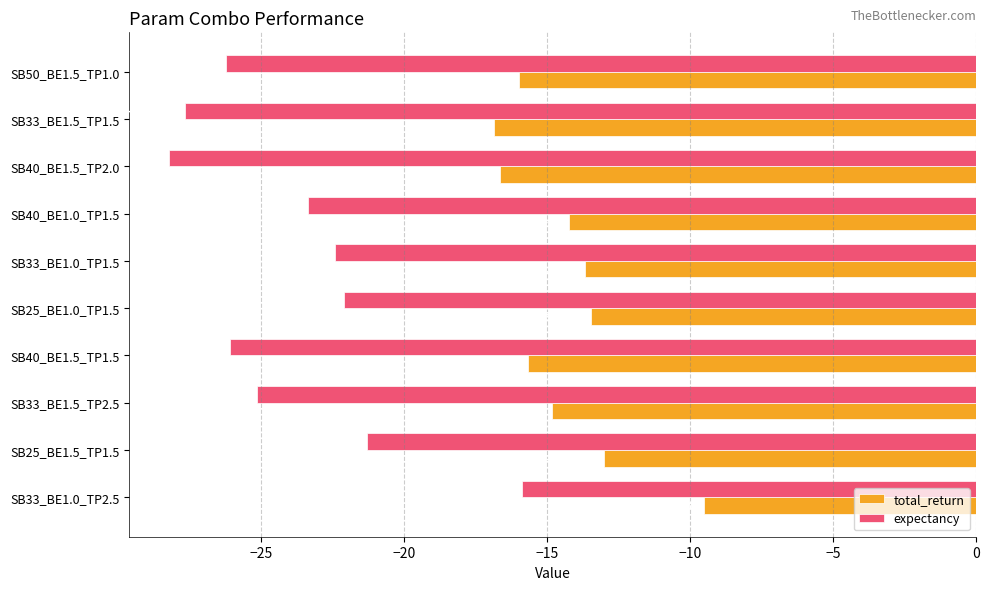

What is the total value across all series at SB33_BE1.5_TP2.5?

-40.0